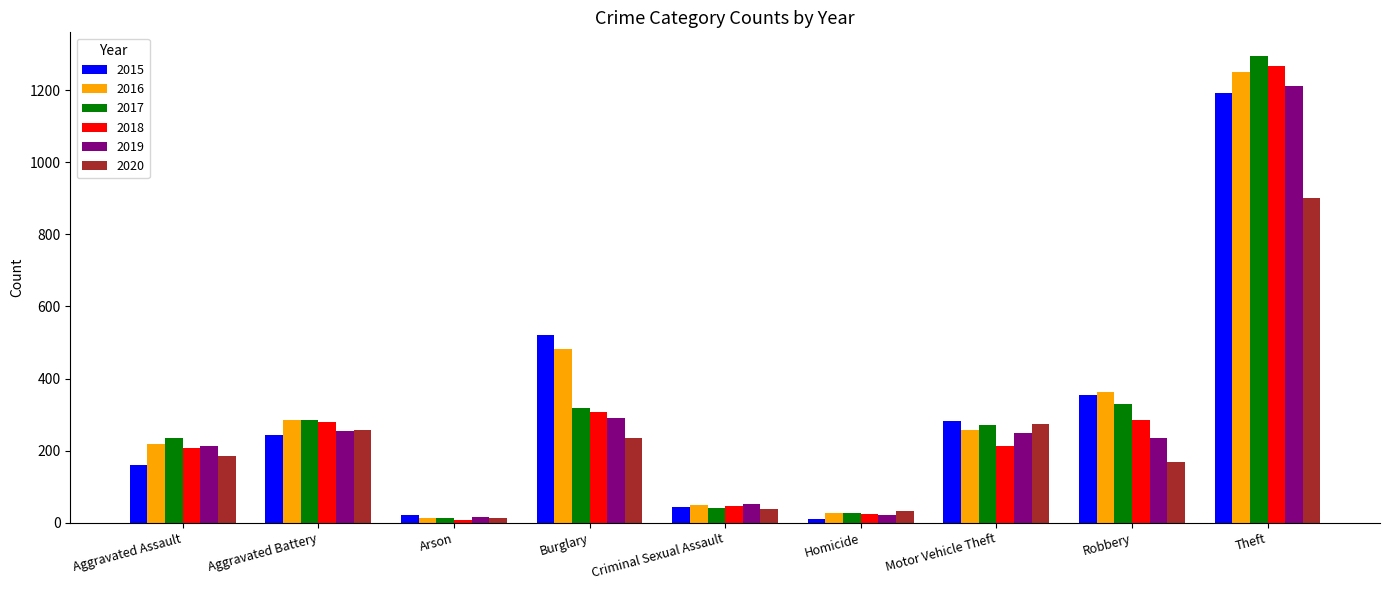

What is the value of the 2019 bar at the 7th from the left?

248